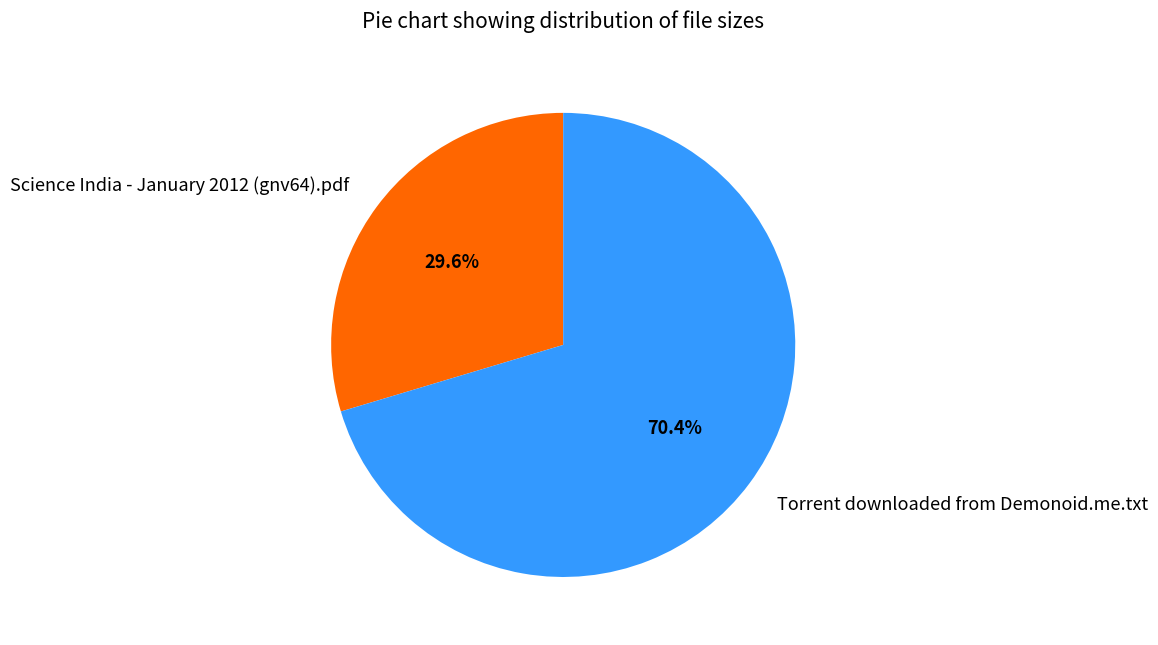

To the nearest percent, what is the average slice percentage?

50%